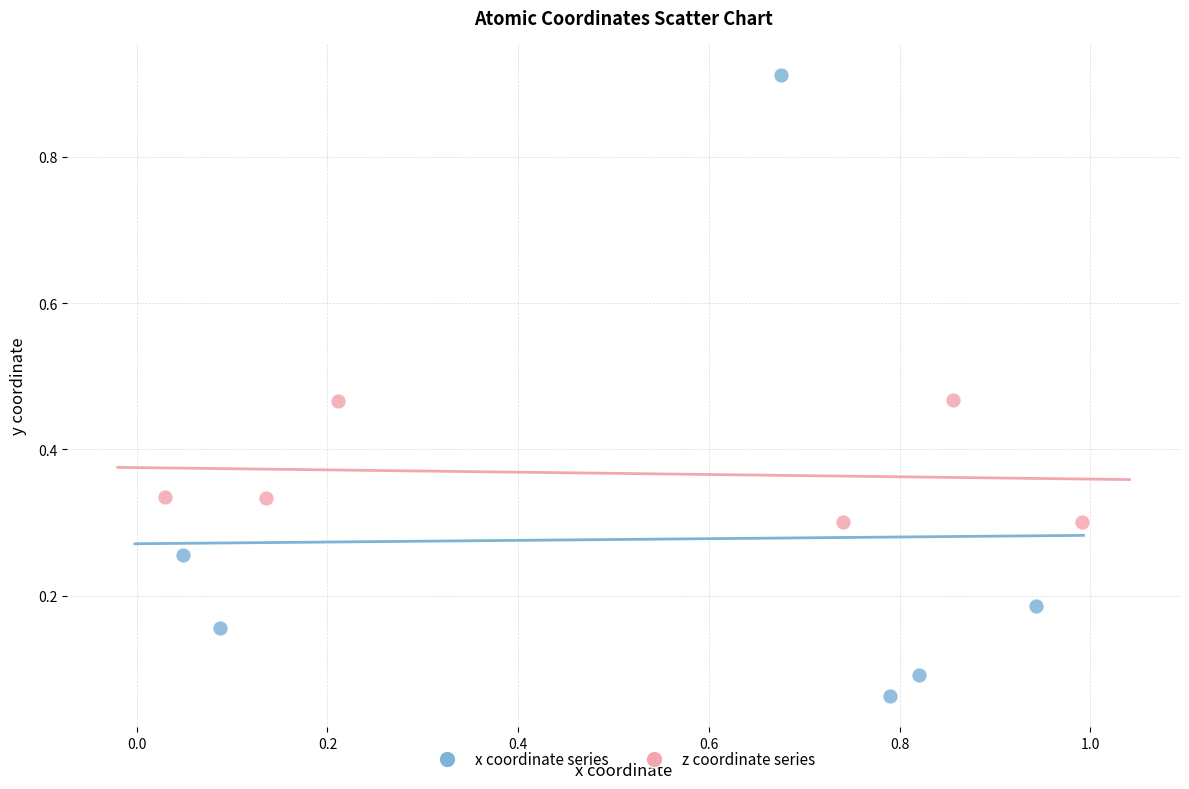

Which series has the largest Y range (max minus min)?

x coordinate series